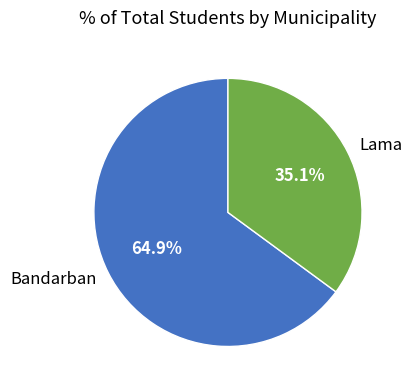

What is the largest slice in the pie chart?

Bandarban